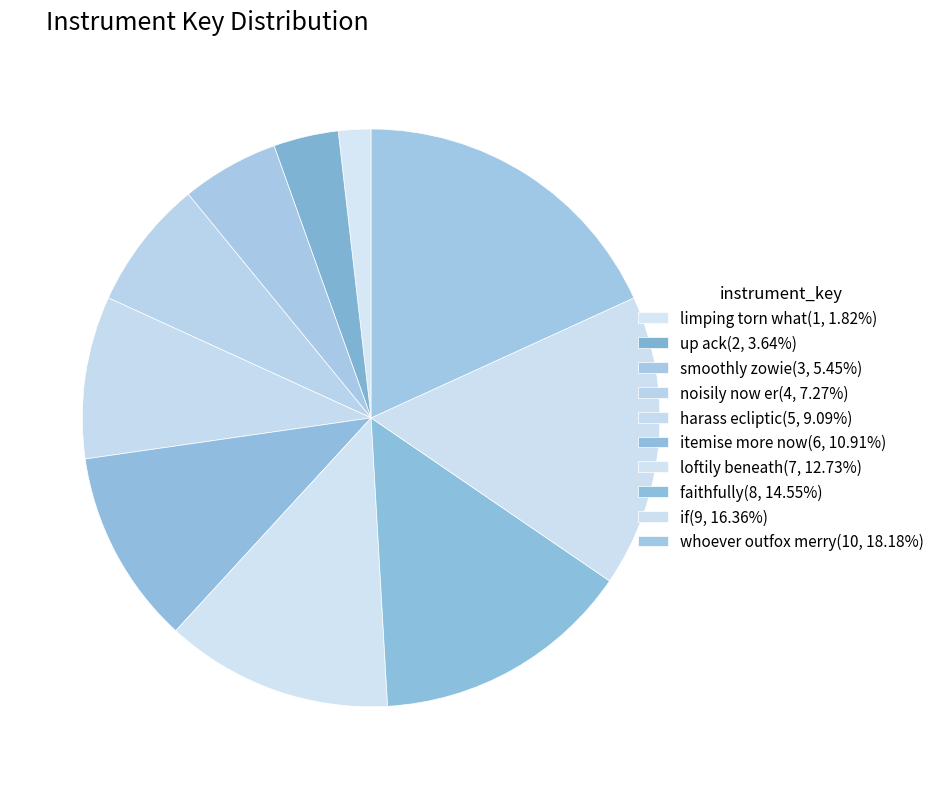

Is the sum of whoever outfox merry and harass ecliptic greater than half?

No